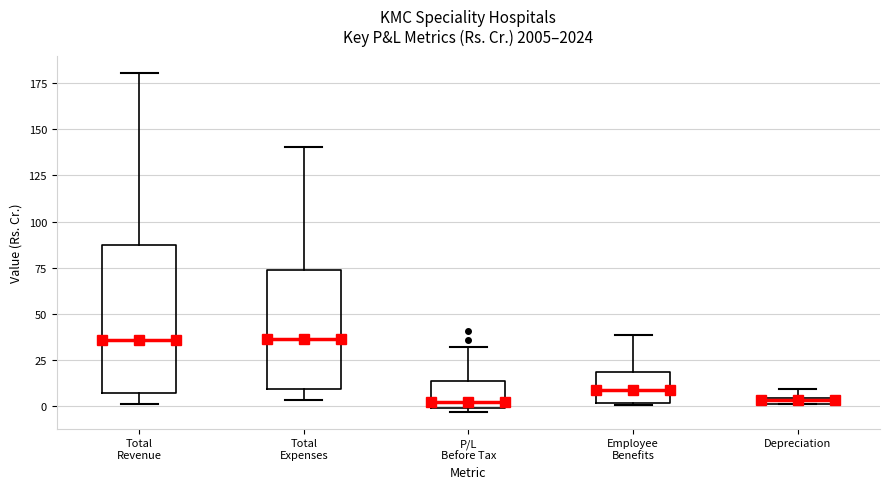

Where is the upper edge of the box for P/L Before Tax on the y-axis? The values are not printed on the chart, so give them approximately, as read against the axis.

15